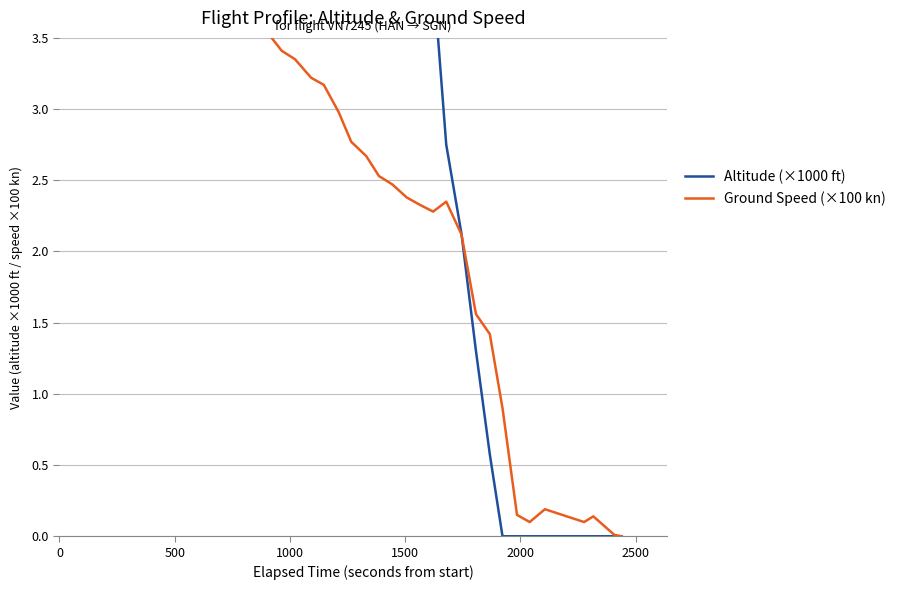

The value of Ground Speed (×100 kn) at 27 is 1.2. True or false?

False